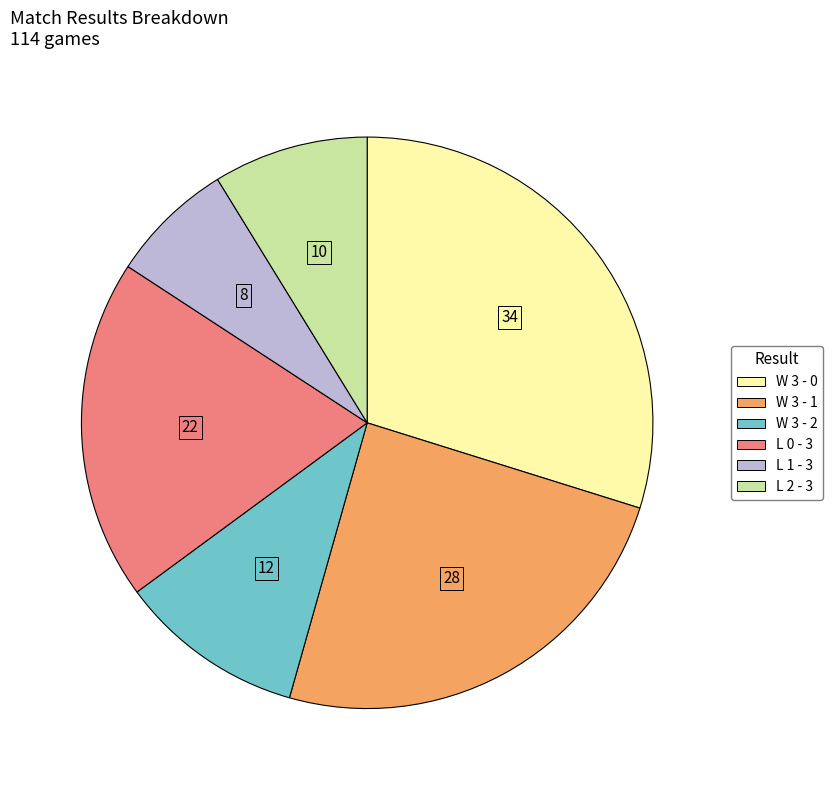

What is the largest slice in the pie chart?

W 3 - 0